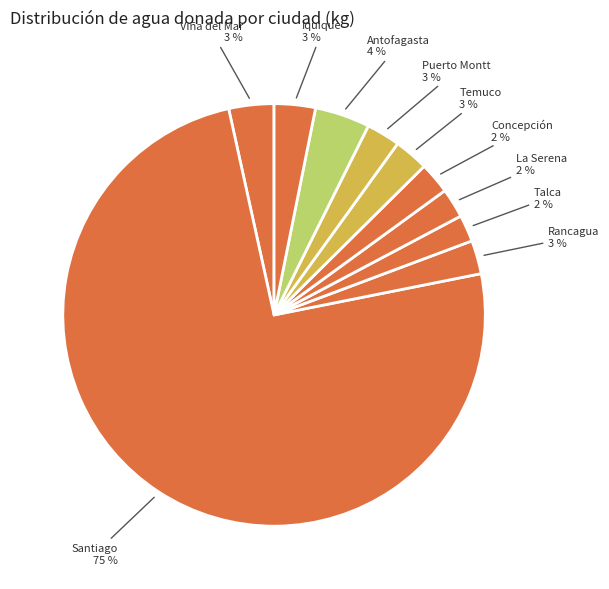

Between Rancagua and Santiago, which is larger?

Santiago